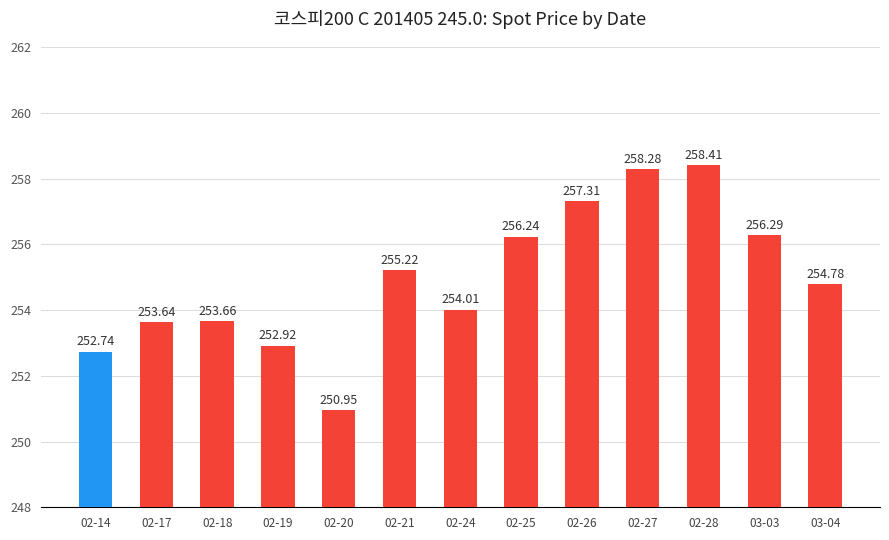

List the labels in order of value, largest first.

02-28, 02-27, 02-26, 03-03, 02-25, 02-21, 03-04, 02-24, 02-18, 02-17, 02-19, 02-14, 02-20